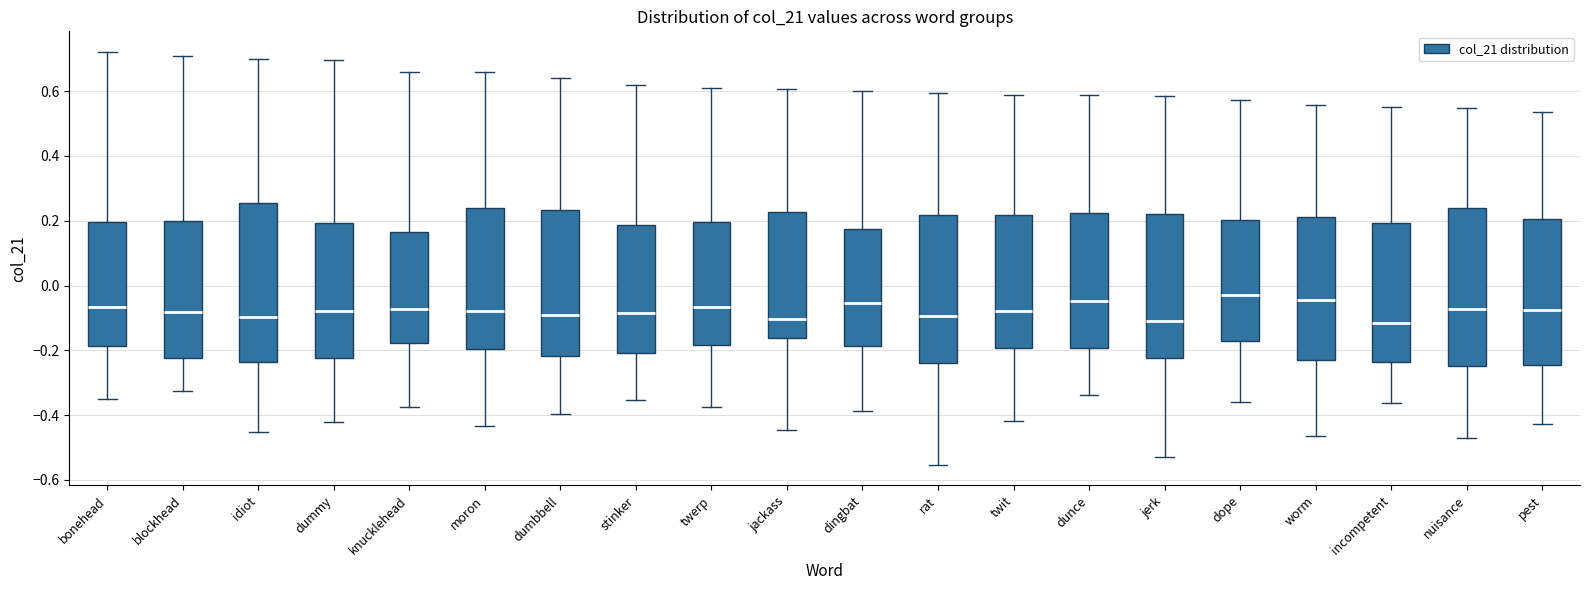

Where is the lower edge of the box for knucklehead on the y-axis? The values are not printed on the chart, so give them approximately, as read against the axis.

-0.18